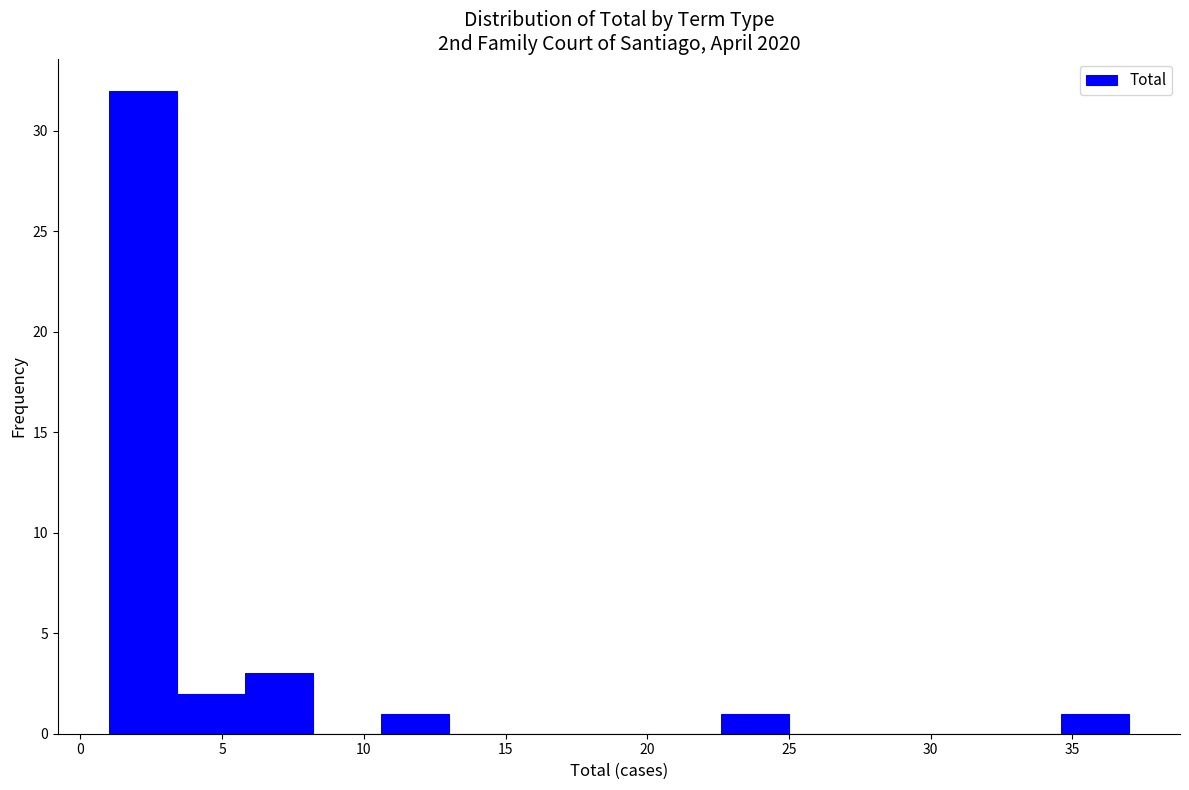

Reading left to right, list every bar in this chart as the range it spans on the x-axis followed by its height. Neither the bar edges nor the heights are printed on the chart, so give them approximately, as read against the axes.

1.0 to 3.4: 32
3.4 to 5.8: 2
5.8 to 8.2: 3
8.2 to 10.6: 0
10.6 to 13.0: 1
13.0 to 15.4: 0
15.4 to 17.8: 0
17.8 to 20.2: 0
20.2 to 22.6: 0
22.6 to 25.0: 1
25.0 to 27.4: 0
27.4 to 29.8: 0
29.8 to 32.2: 0
32.2 to 34.6: 0
34.6 to 37.0: 1